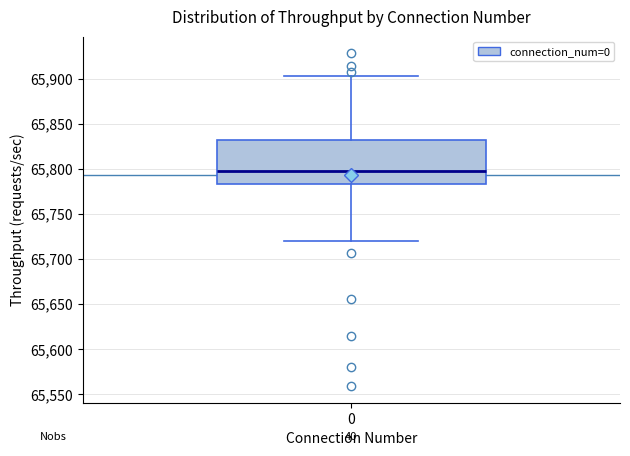

Where is the lower edge of the box at x = 0 on the y-axis? The values are not printed on the chart, so give them approximately, as read against the axis.

65785